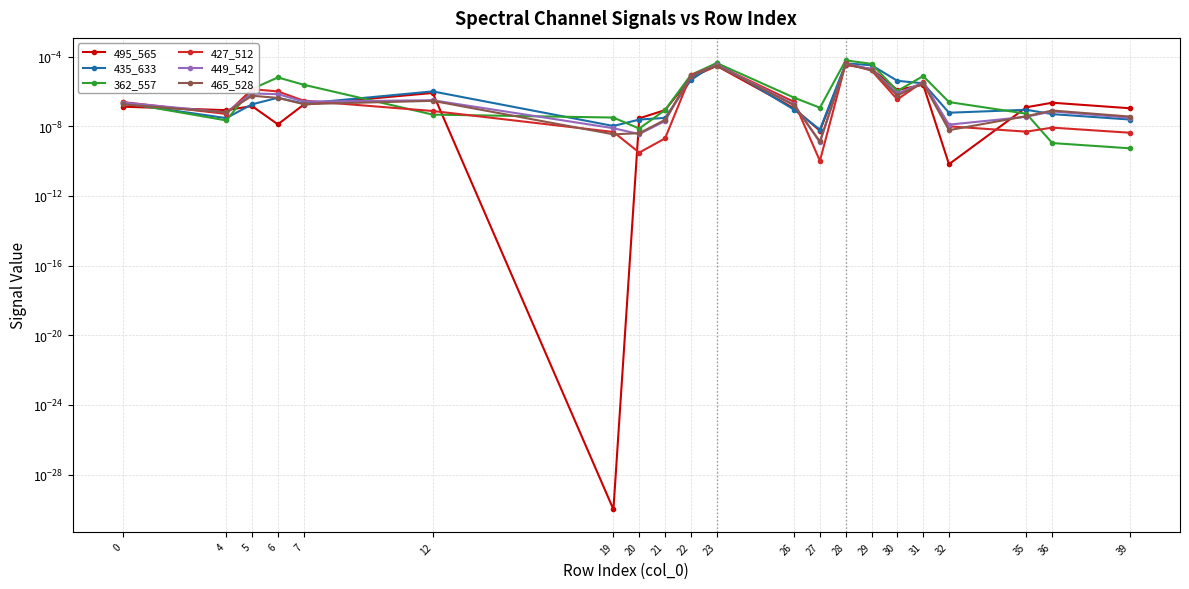

Does the chart display data point markers on the line(s)?

Yes